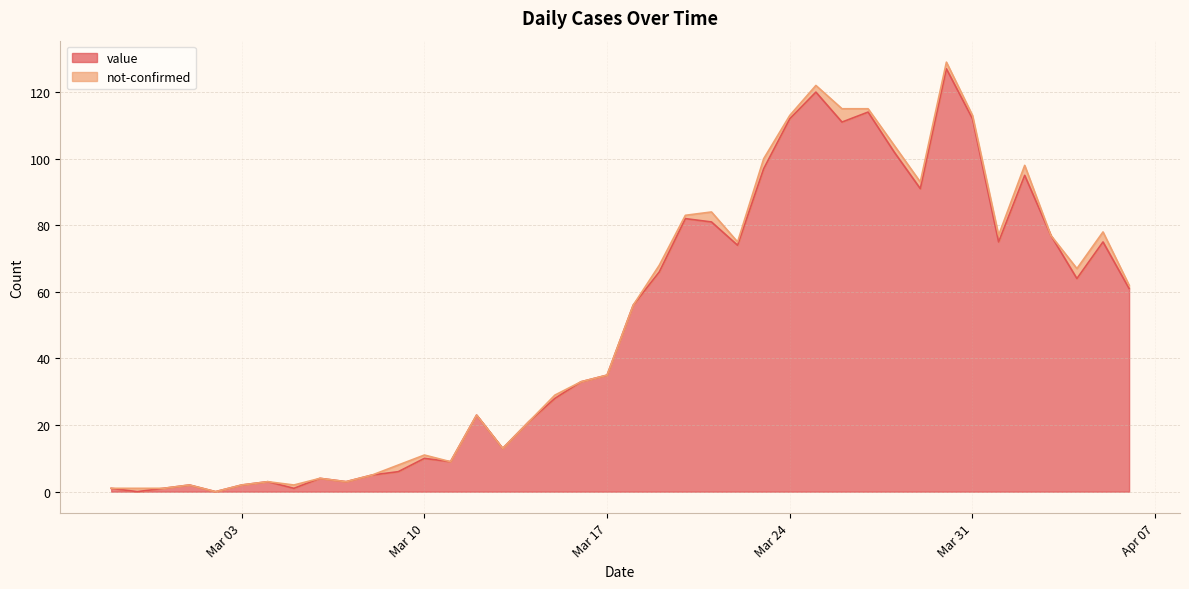

How many interior local peaks (higher than both neighbors) does the data have?

11